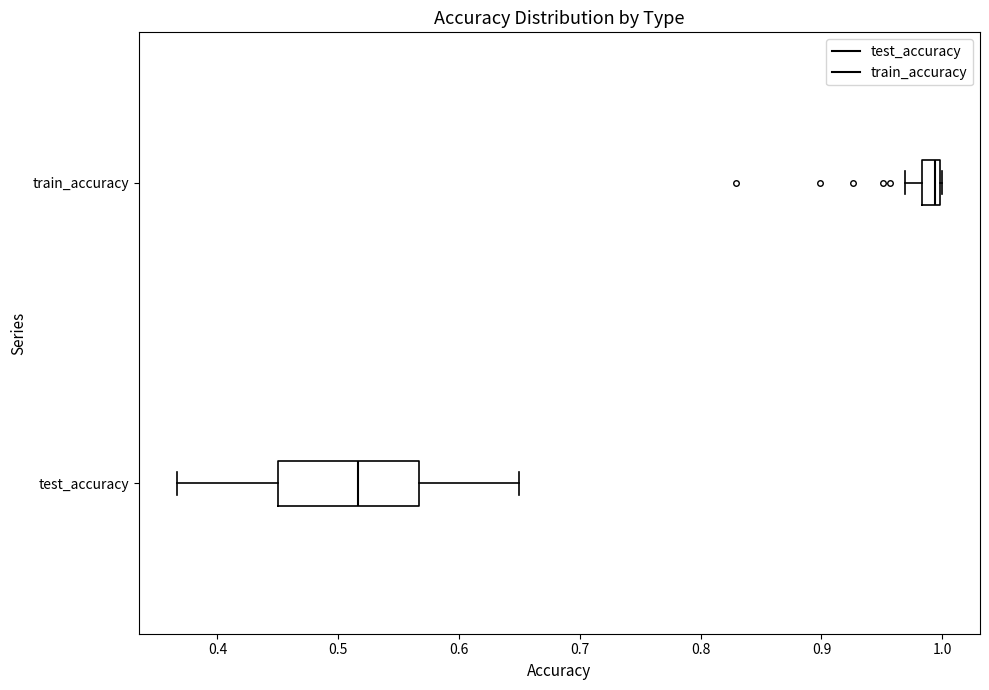

Which box's median line is the furthest to the right?

train_accuracy